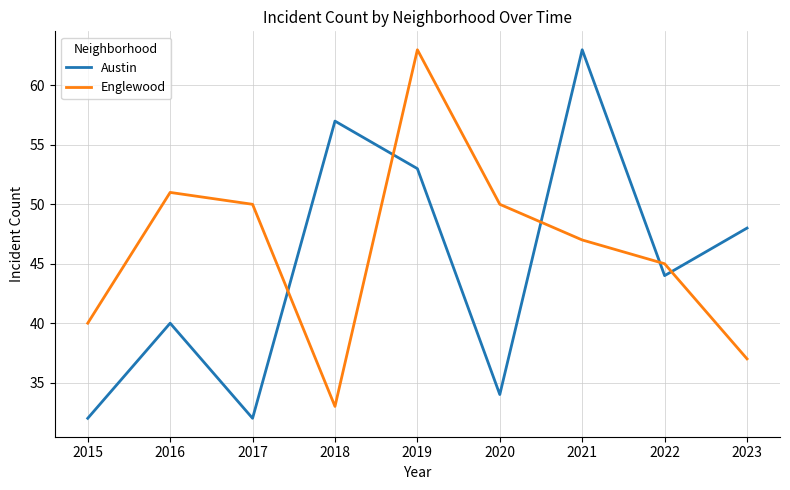

True or false: Englewood and Austin cross at least once.

True